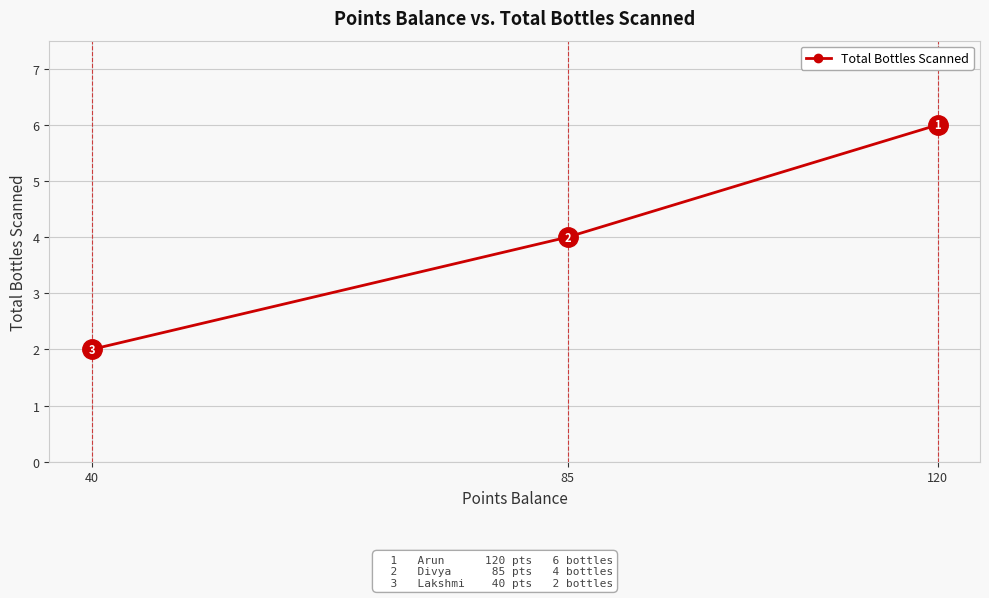

How many lines are shown in the chart?

1